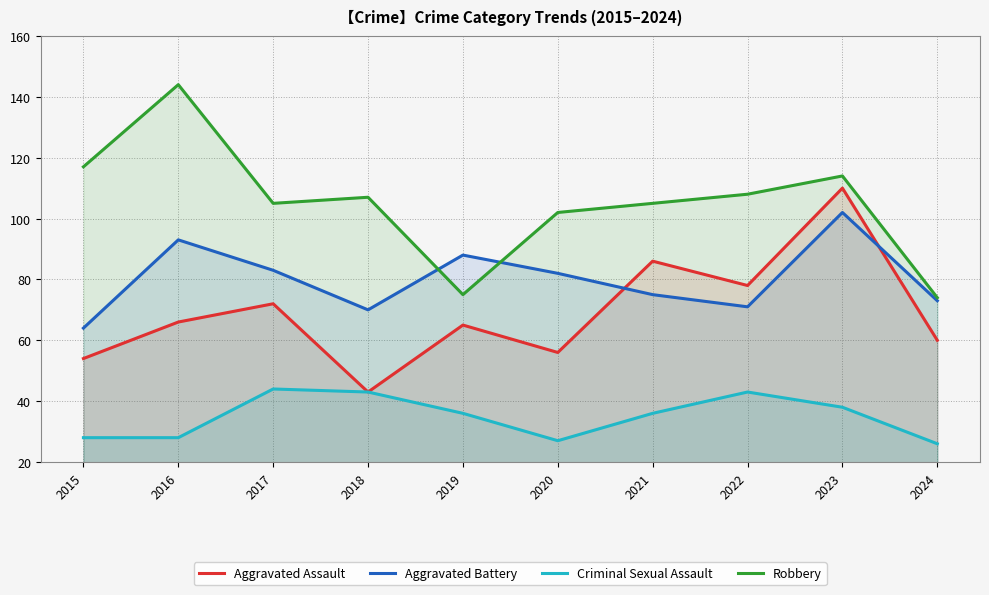

True or false: Criminal Sexual Assault and Aggravated Battery intersect in this chart.

False